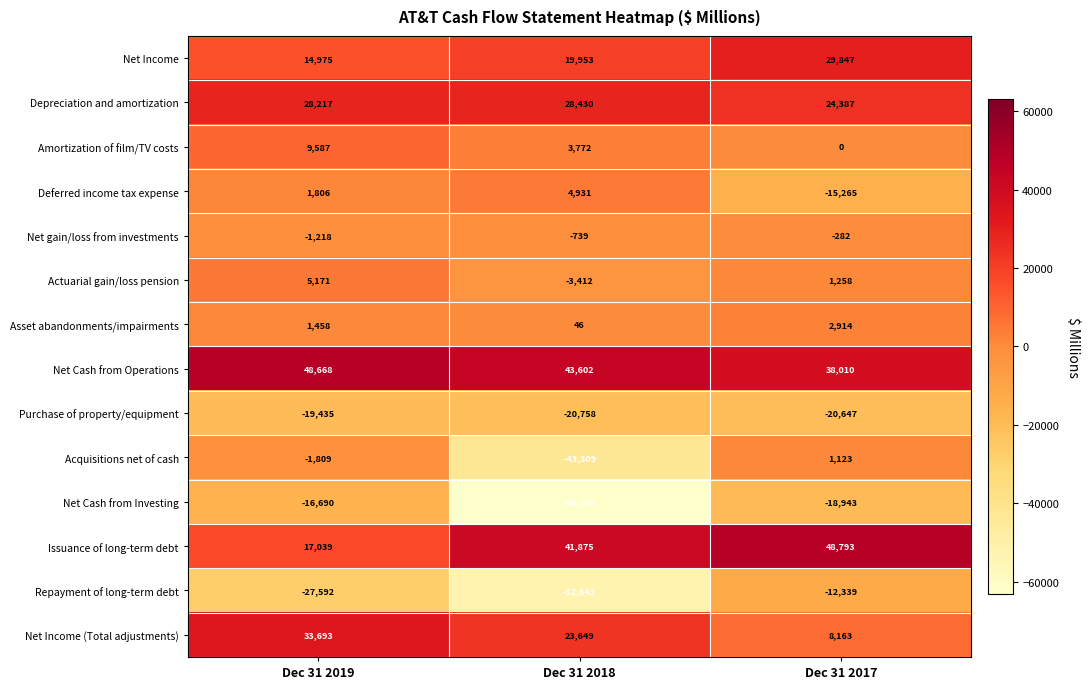

Is it true that Net Income equals 14975 at Dec 31 2019?

True